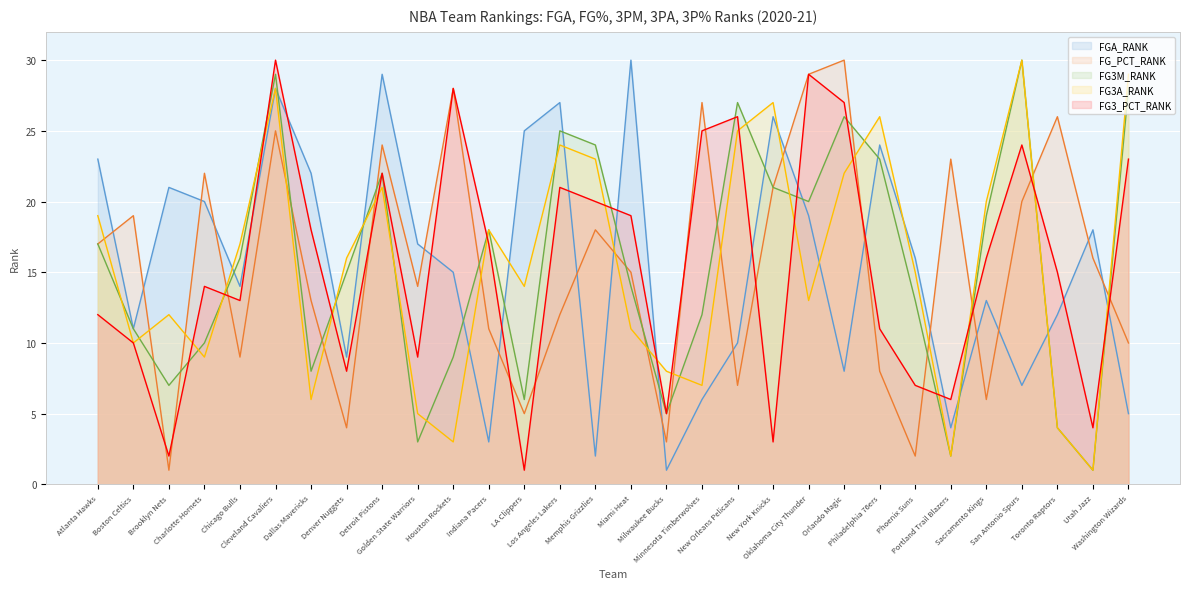

How many lines are shown in the chart?

5